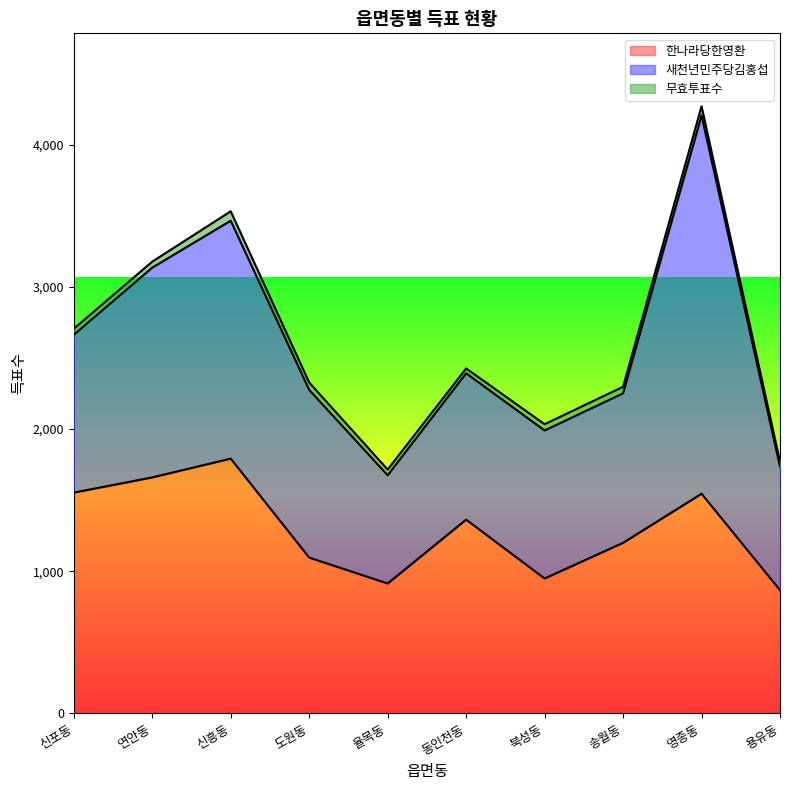

What is the highest value of the 한나라당한영환 series?

1792